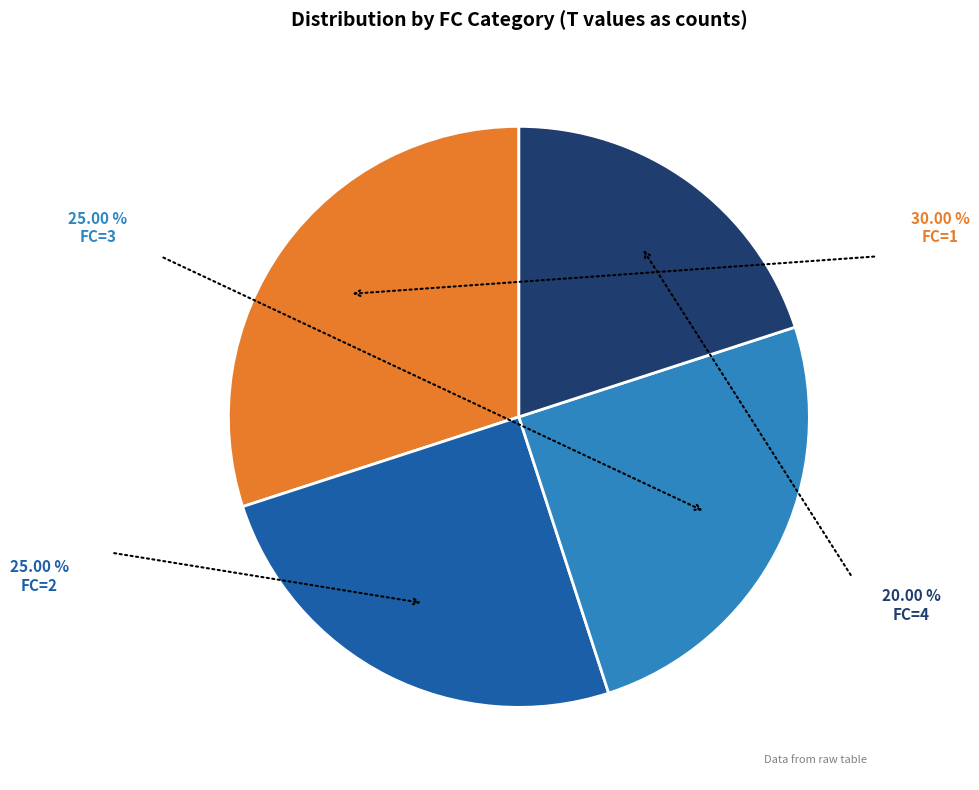

Is there a majority slice in this chart?

No